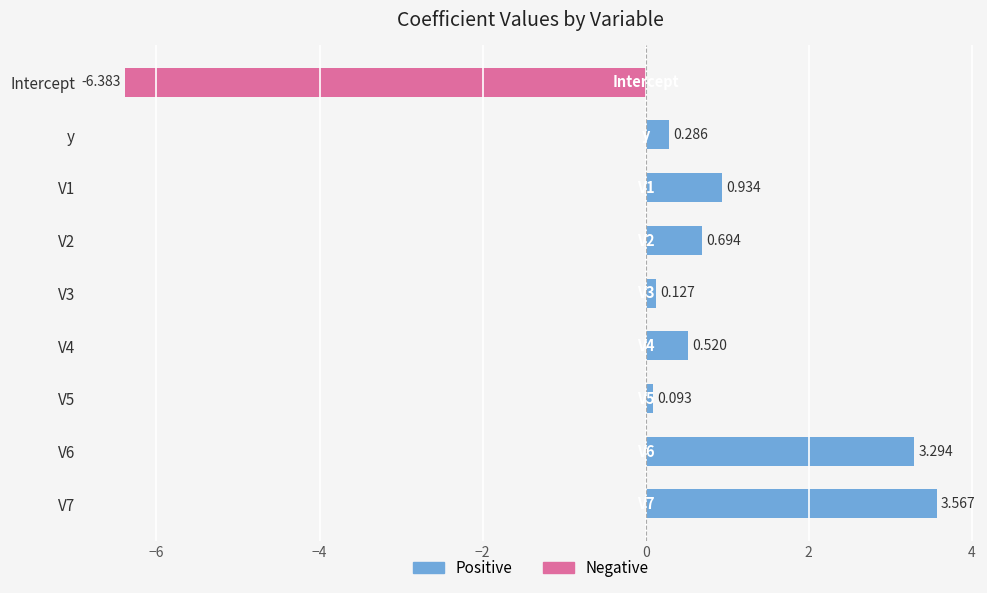

The Negative series shows -4.4 at V3. True or false?

False